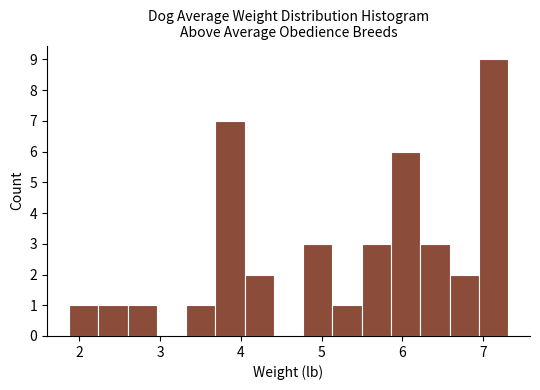

Around what value on the x-axis is the tallest bar? Give the approximate position of its centre, as read against the axis.

7.1